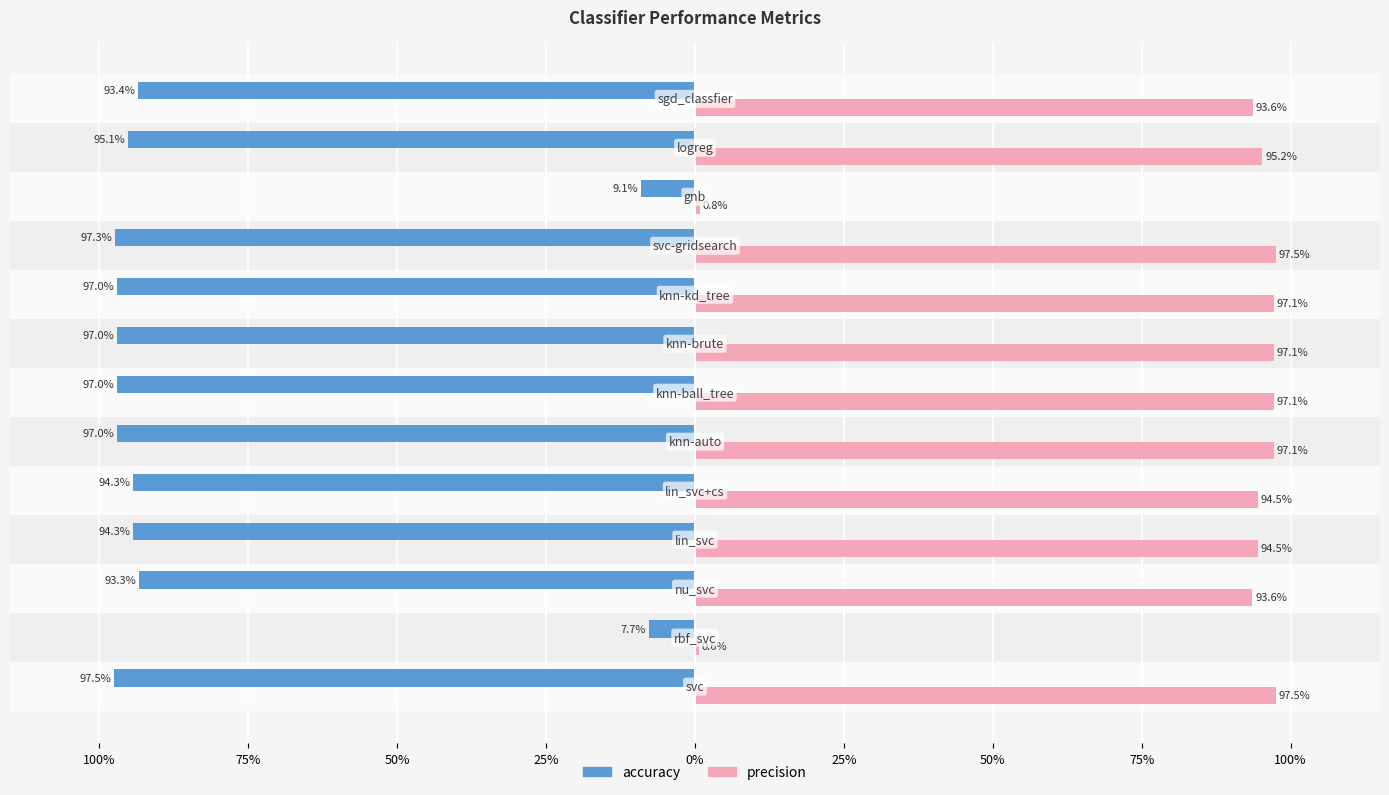

What are all the series names shown in the legend?

accuracy, precision